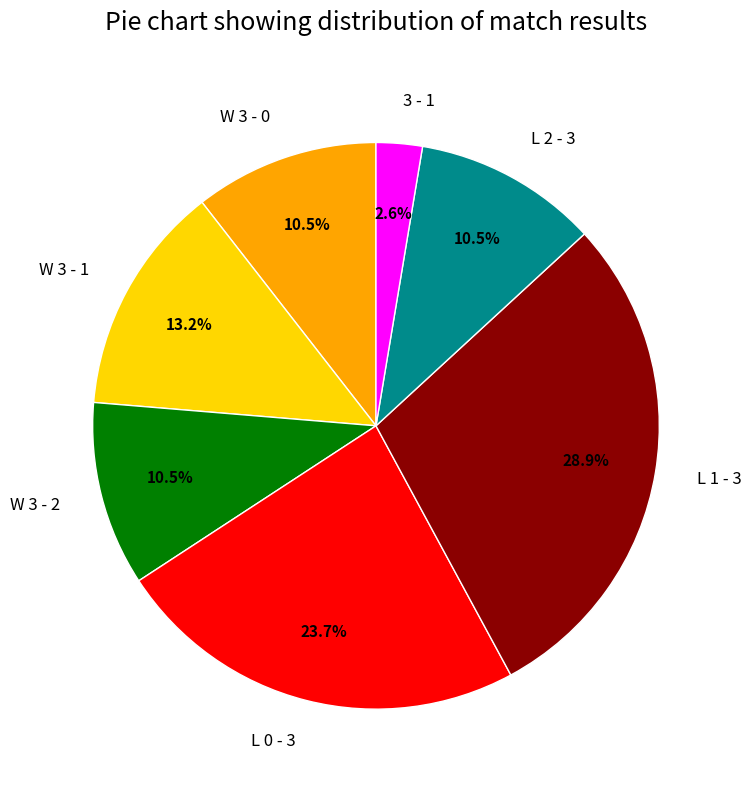

Is there a majority slice in this chart?

No